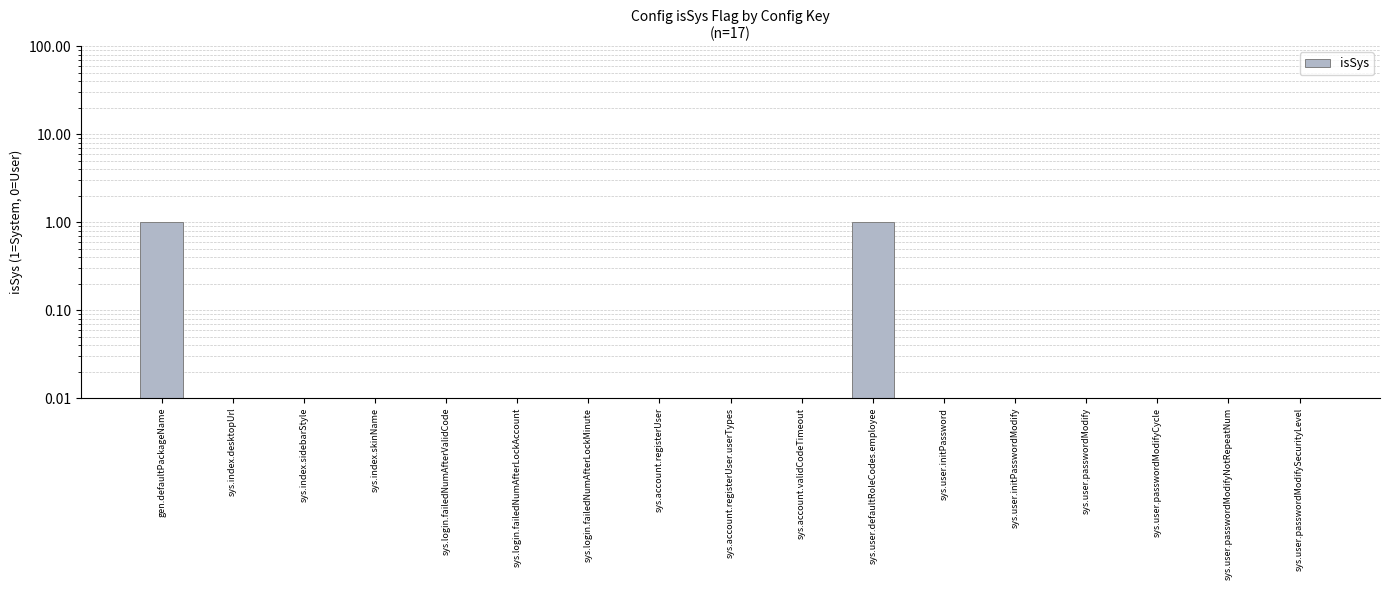

Which has a higher value, sys.user.passwordModify or sys.user.passwordModifyNotRepeatNum?

sys.user.passwordModify